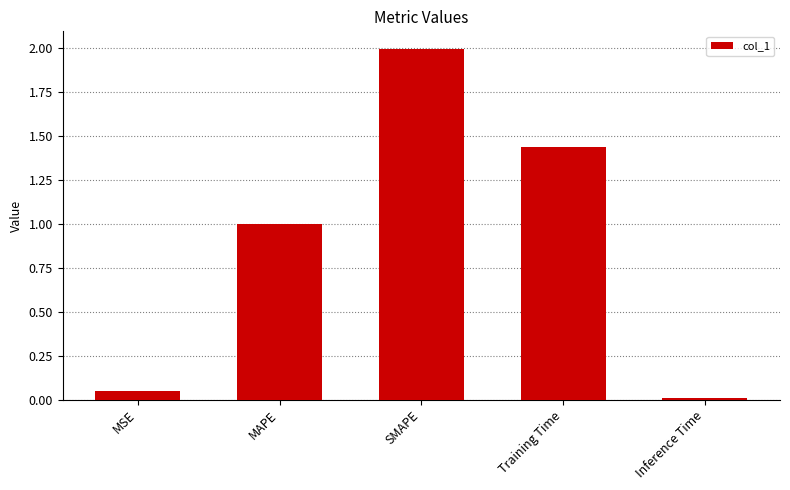

How many bars are there in total?

5